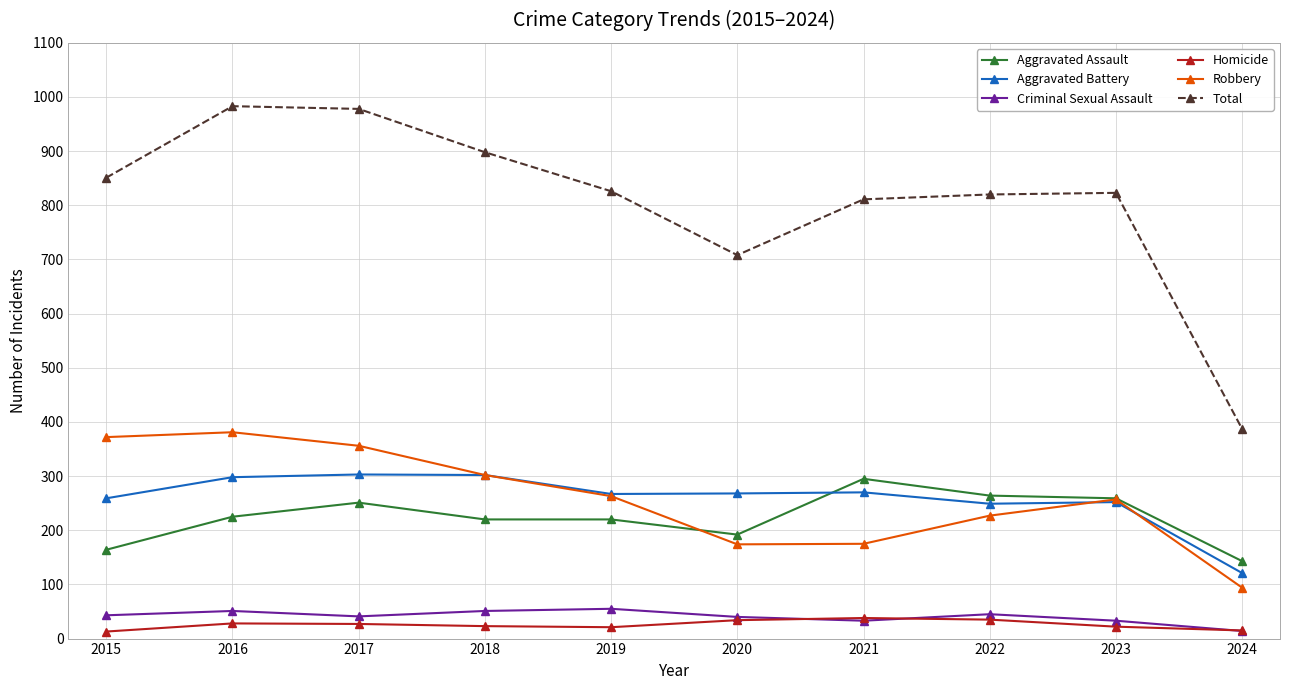

Where is the first local maximum for Aggravated Assault?

2017